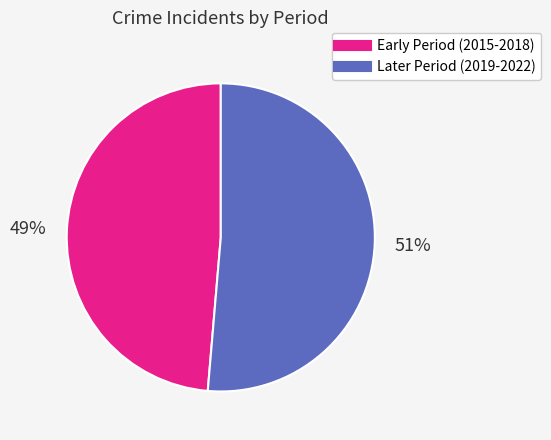

Count the number of slices in the pie.

2